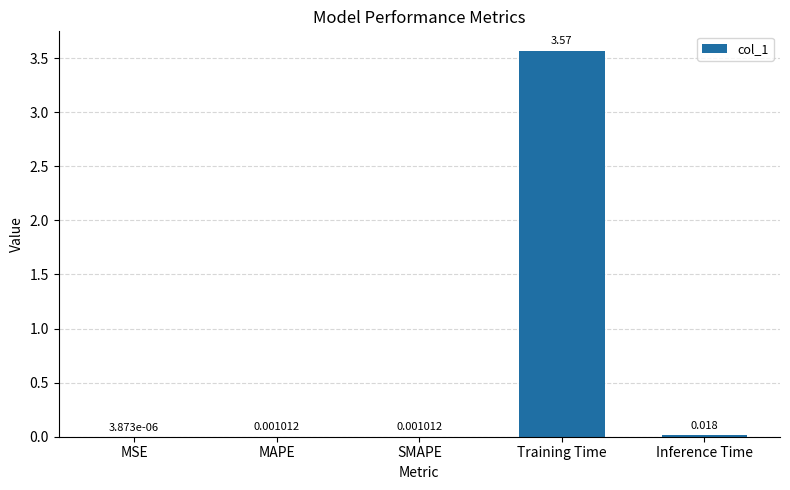

At which label is the value closest to 1?

Inference Time